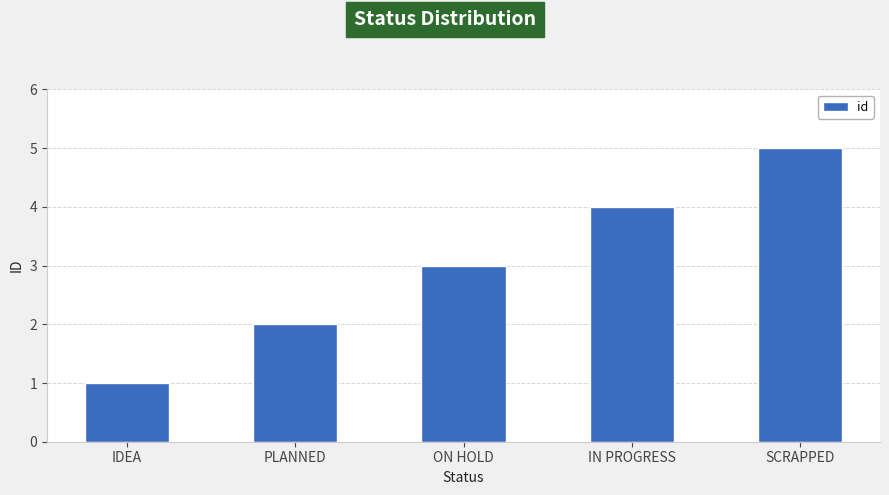

Reading left to right, list all the values displayed in this chart.

1	2	3	4	5